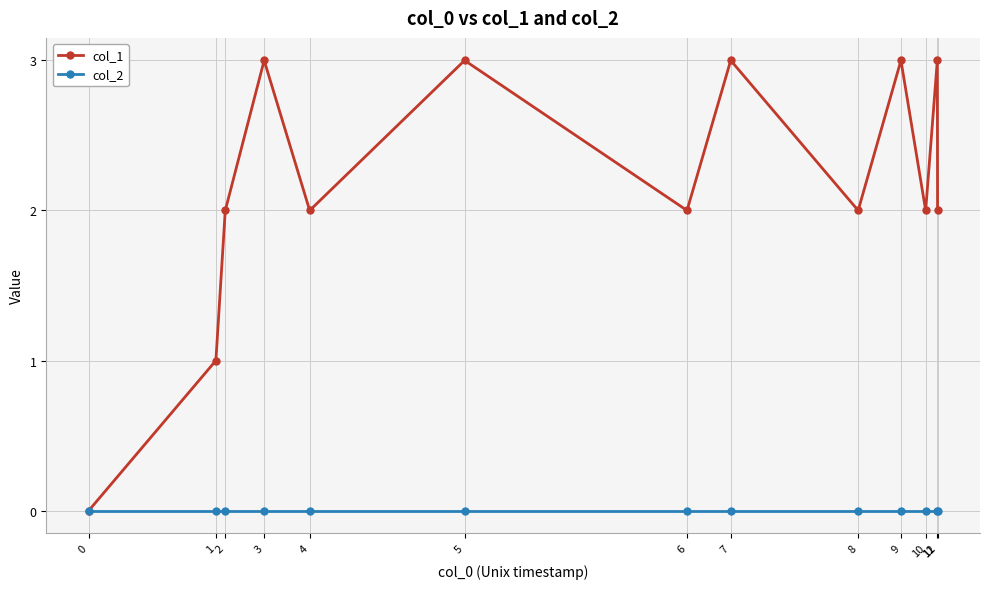

Does the chart display data point markers on the line(s)?

Yes